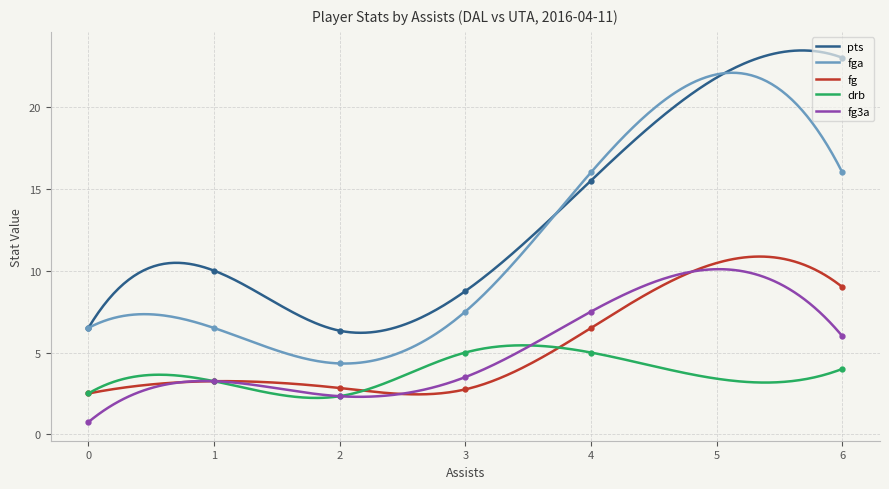

True or false: fga and drb cross at least once.

False